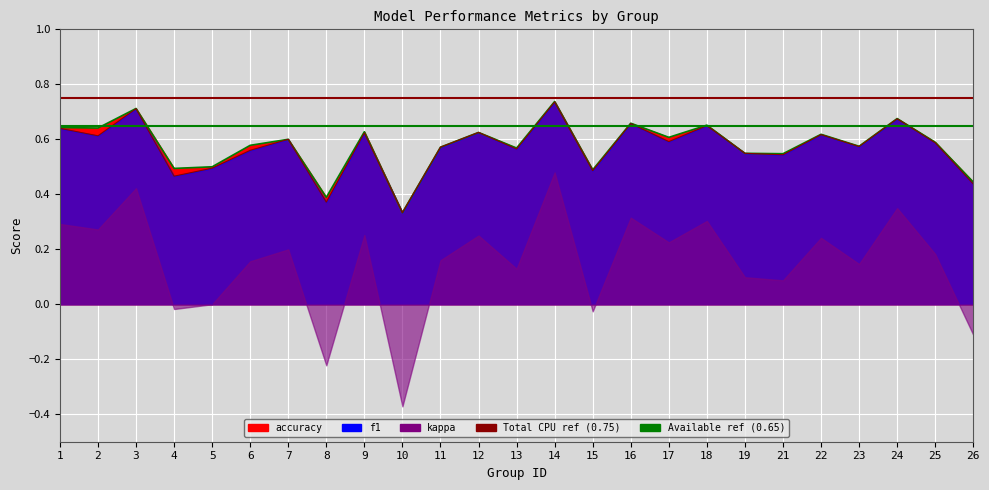

What is the lowest value of the accuracy series?

0.3